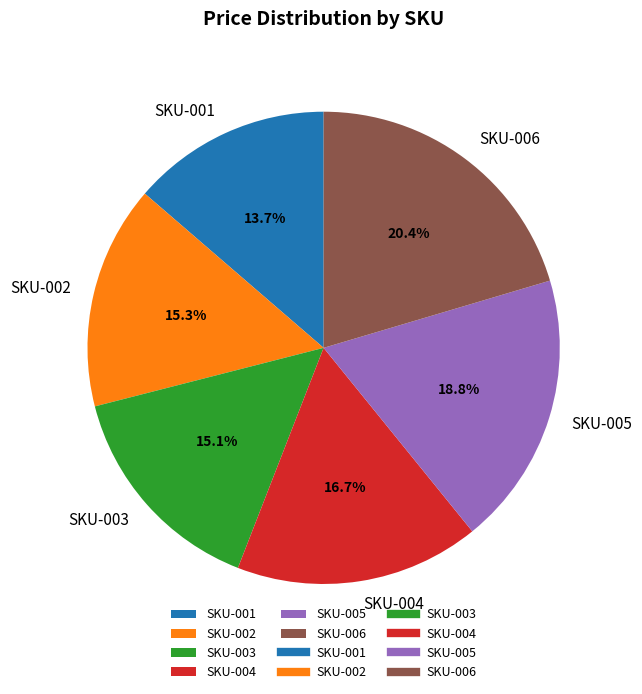

Is the sum of SKU-004 and SKU-001 greater than half?

No